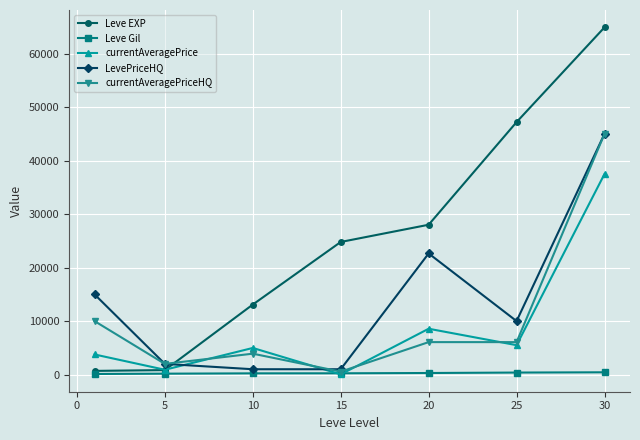

True or false: currentAveragePrice and LevePriceHQ cross at least once.

True